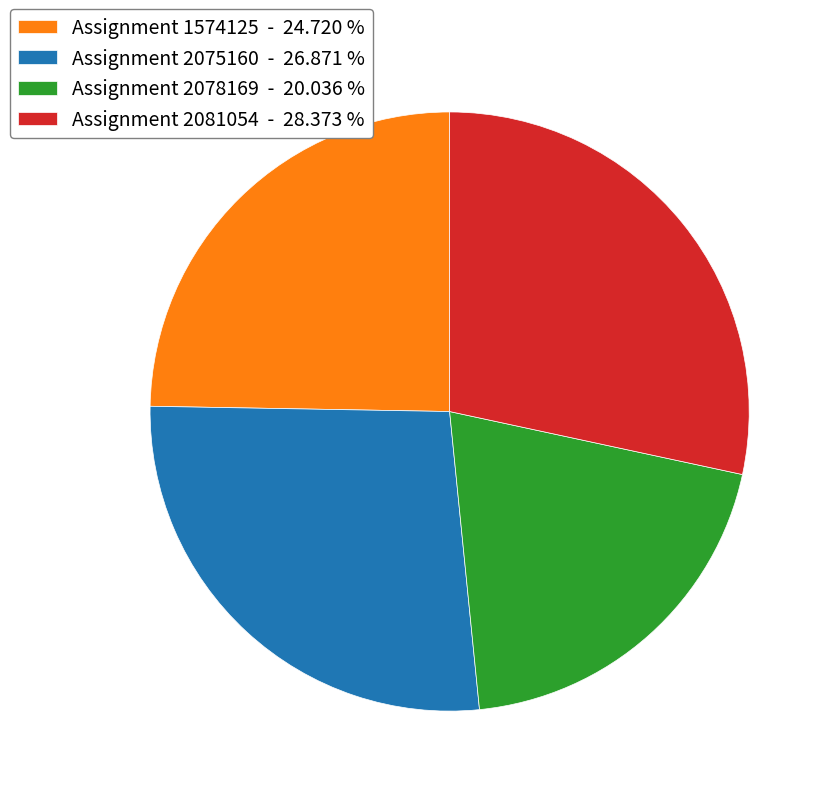

How many slices are in this pie chart?

4